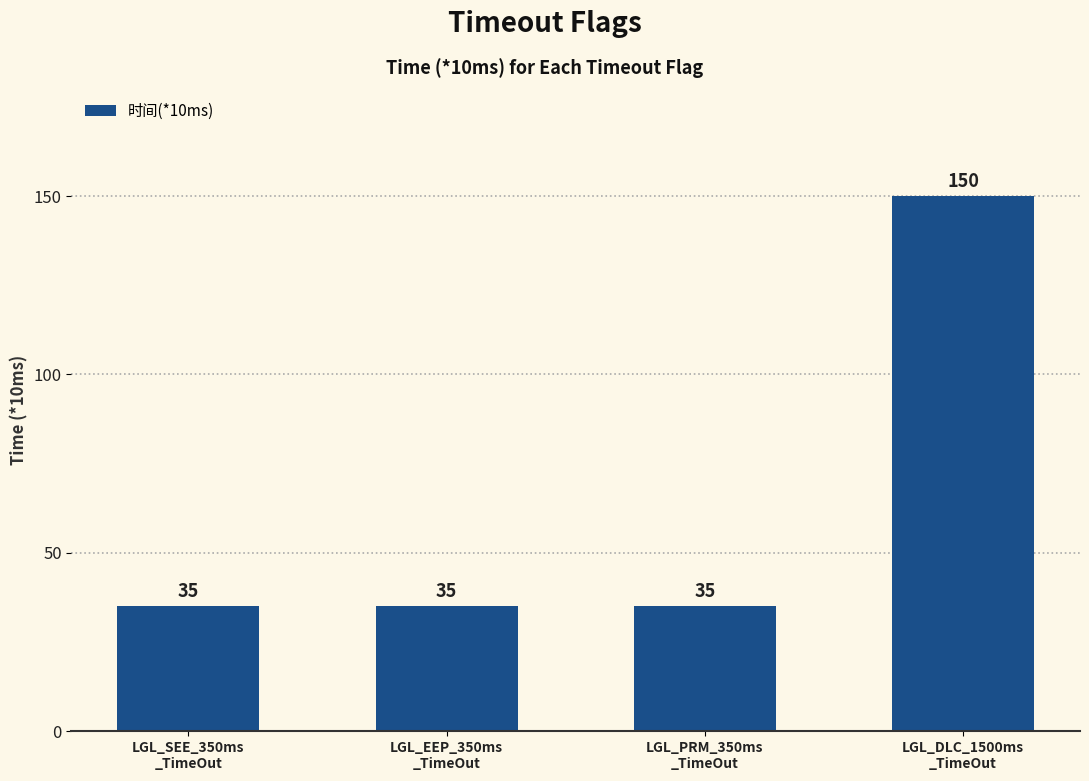

What is the average value?

64